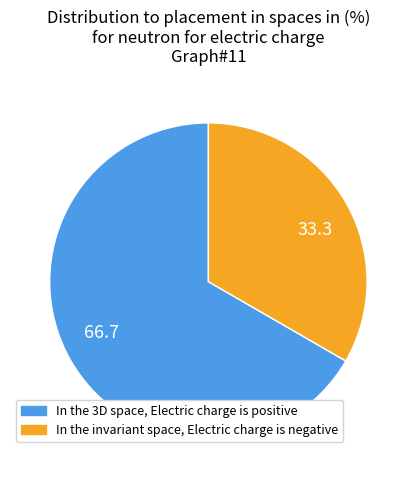

What is the largest slice in the pie chart?

66.7